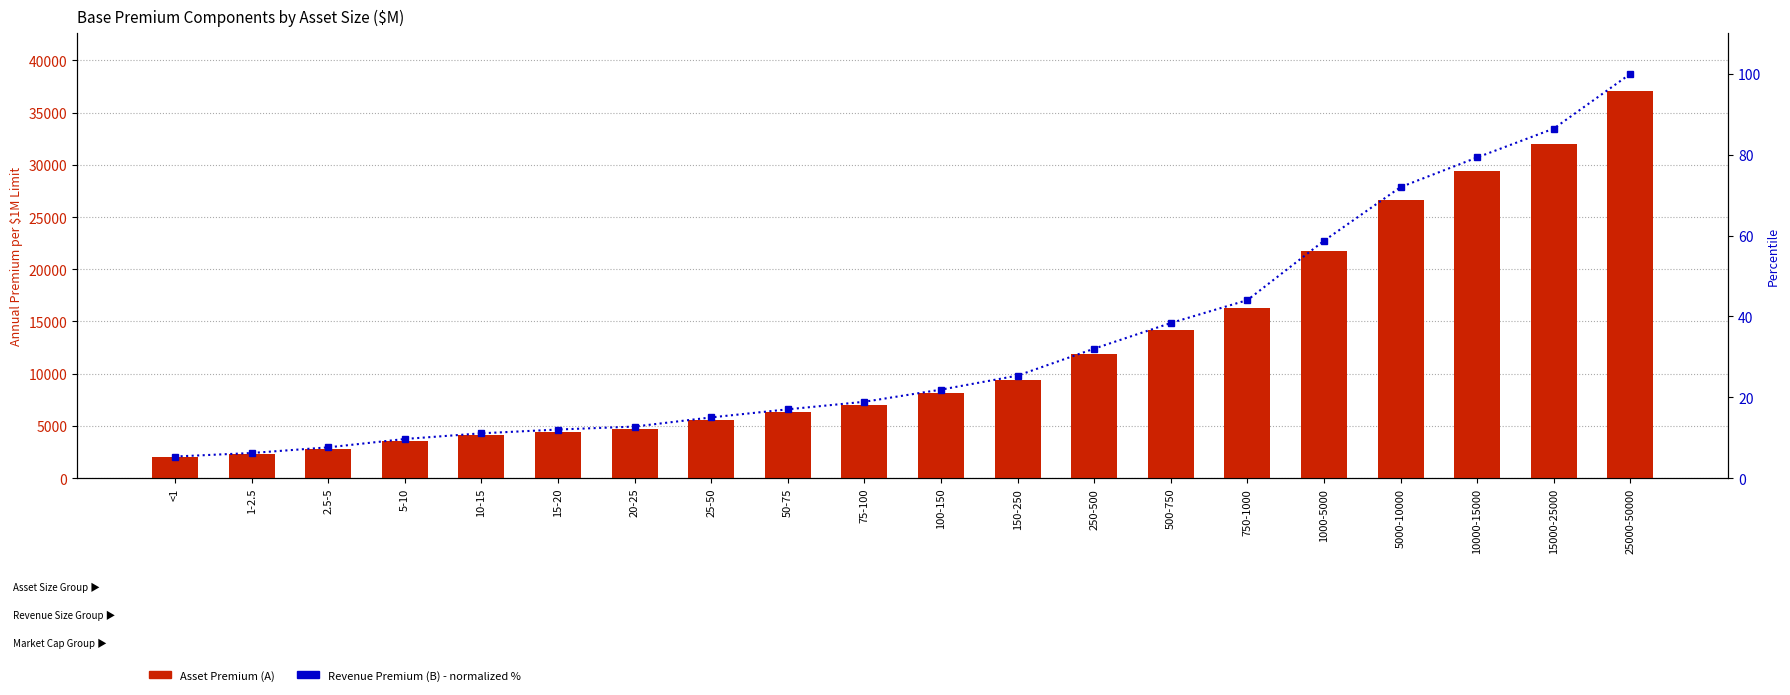

What is the spread (max minus min) of values at <1?

1971.7